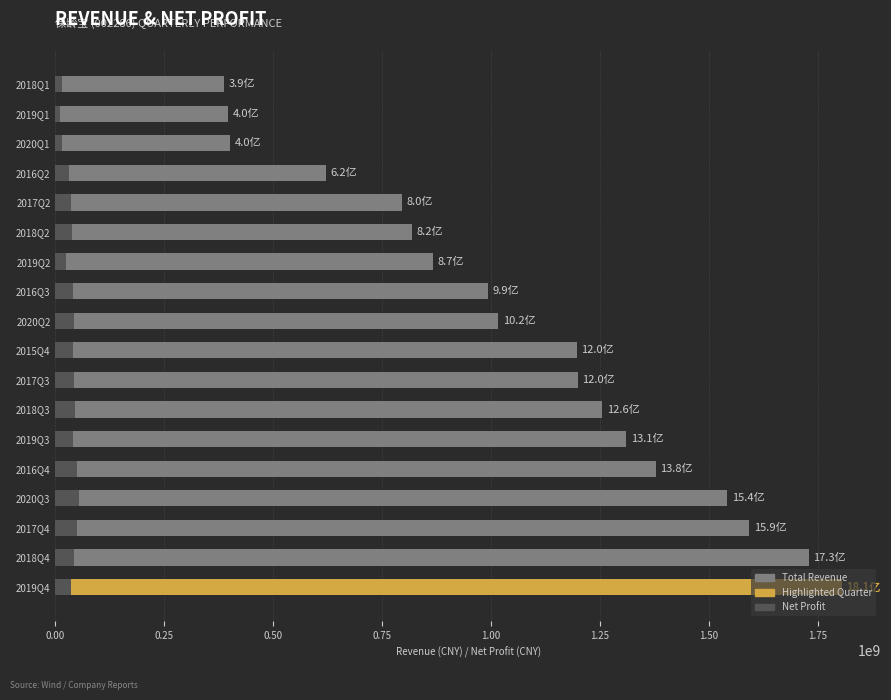

How many bars are there in each group?

2